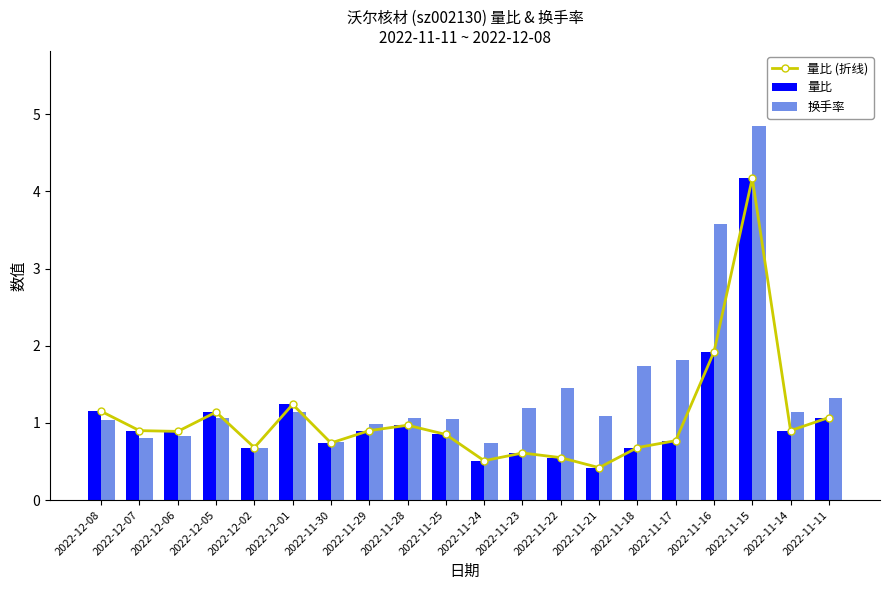

Reading right to left, transcribe all the data shown in this chart.

量比 (折线): 2022-11-11=1.1	2022-11-14=0.9	2022-11-15=4.2	2022-11-16=1.9	2022-11-17=0.8	2022-11-18=0.7	2022-11-21=0.4	2022-11-22=0.6	2022-11-23=0.6	2022-11-24=0.5	2022-11-25=0.8	2022-11-28=1.0	2022-11-29=0.9	2022-11-30=0.7	2022-12-01=1.2	2022-12-02=0.7	2022-12-05=1.1	2022-12-06=0.9	2022-12-07=0.9	2022-12-08=1.1
量比: 2022-11-11=1.1	2022-11-14=0.9	2022-11-15=4.2	2022-11-16=1.9	2022-11-17=0.8	2022-11-18=0.7	2022-11-21=0.4	2022-11-22=0.6	2022-11-23=0.6	2022-11-24=0.5	2022-11-25=0.8	2022-11-28=1.0	2022-11-29=0.9	2022-11-30=0.7	2022-12-01=1.2	2022-12-02=0.7	2022-12-05=1.1	2022-12-06=0.9	2022-12-07=0.9	2022-12-08=1.1
换手率: 2022-11-11=1.3	2022-11-14=1.1	2022-11-15=4.8	2022-11-16=3.6	2022-11-17=1.8	2022-11-18=1.7	2022-11-21=1.1	2022-11-22=1.4	2022-11-23=1.2	2022-11-24=0.7	2022-11-25=1.1	2022-11-28=1.1	2022-11-29=1.0	2022-11-30=0.8	2022-12-01=1.1	2022-12-02=0.7	2022-12-05=1.1	2022-12-06=0.8	2022-12-07=0.8	2022-12-08=1.0